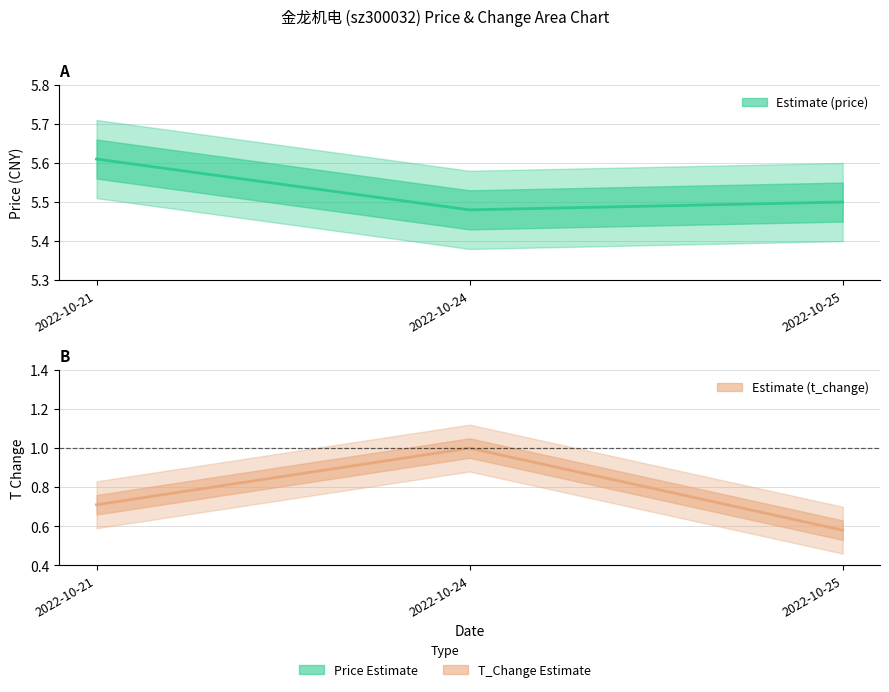

What is the total value across all series at 2022-10-21?

6.3